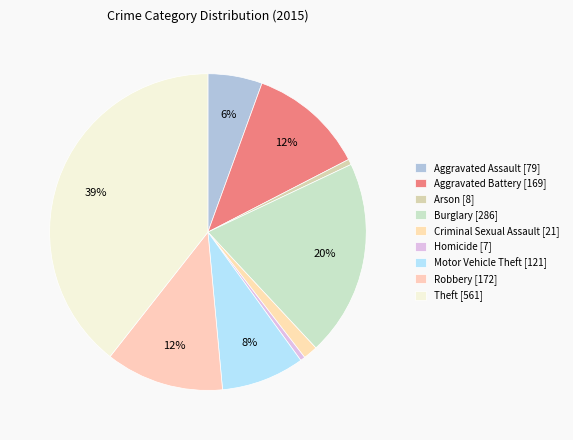

Do Homicide and Aggravated Assault together represent more than half of the pie?

No